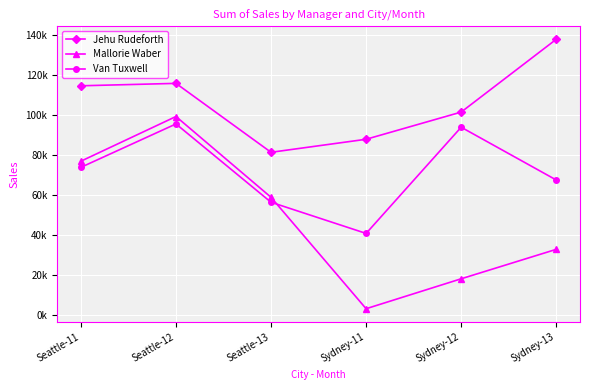

Between Seattle-13 and Sydney-13, which series saw the biggest shift?

Jehu Rudeforth